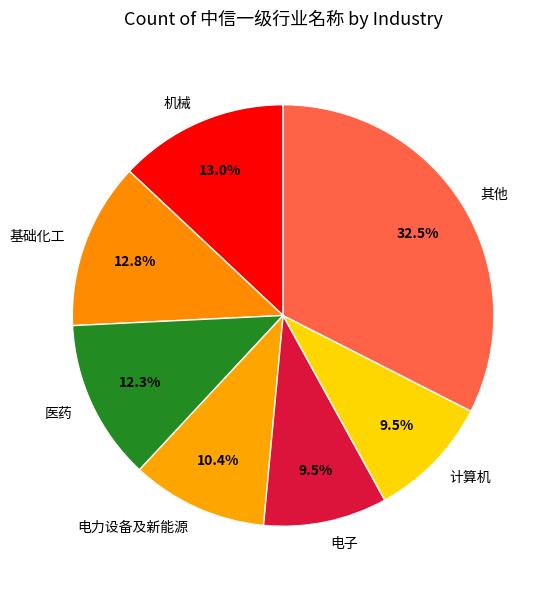

How many segments does this pie chart have?

7